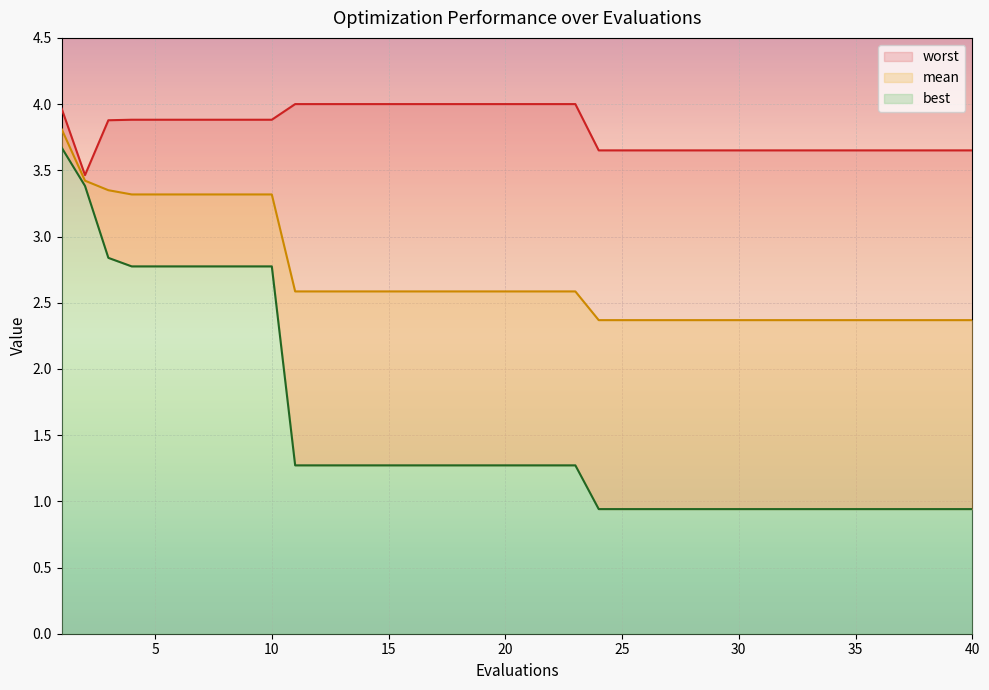

True or false: worst and mean cross at least once.

False